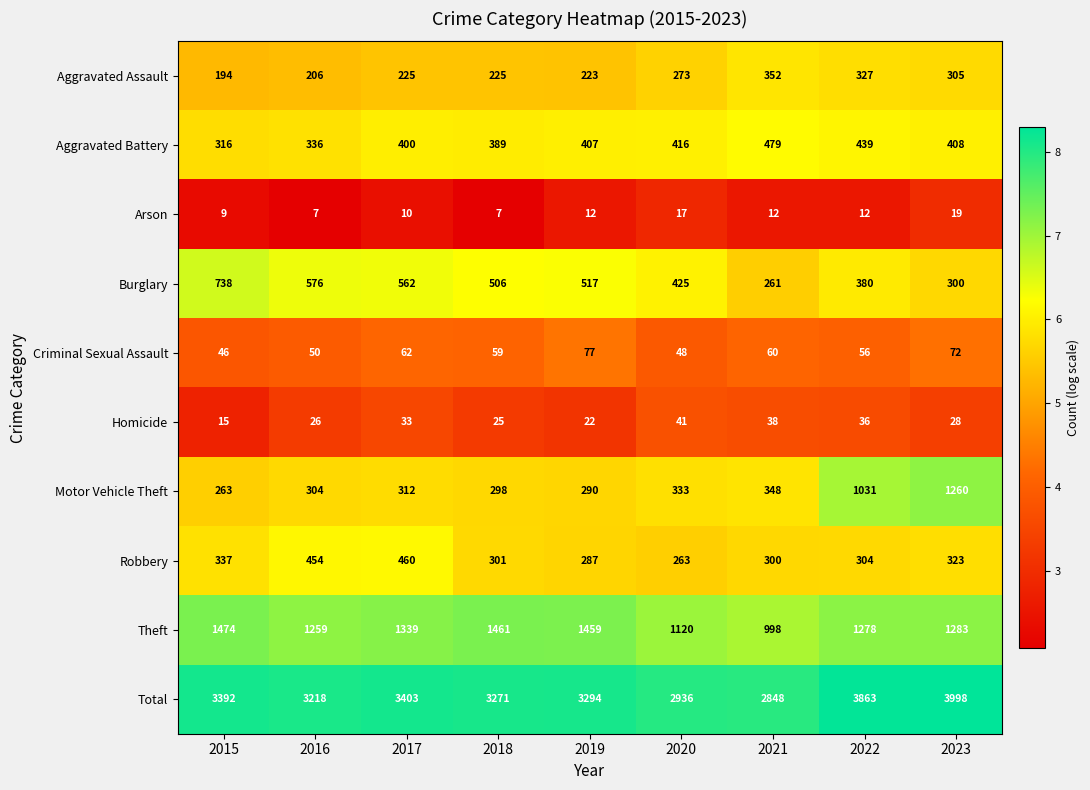

What is the difference between the second highest and second lowest values in the Aggravated Battery series?

103